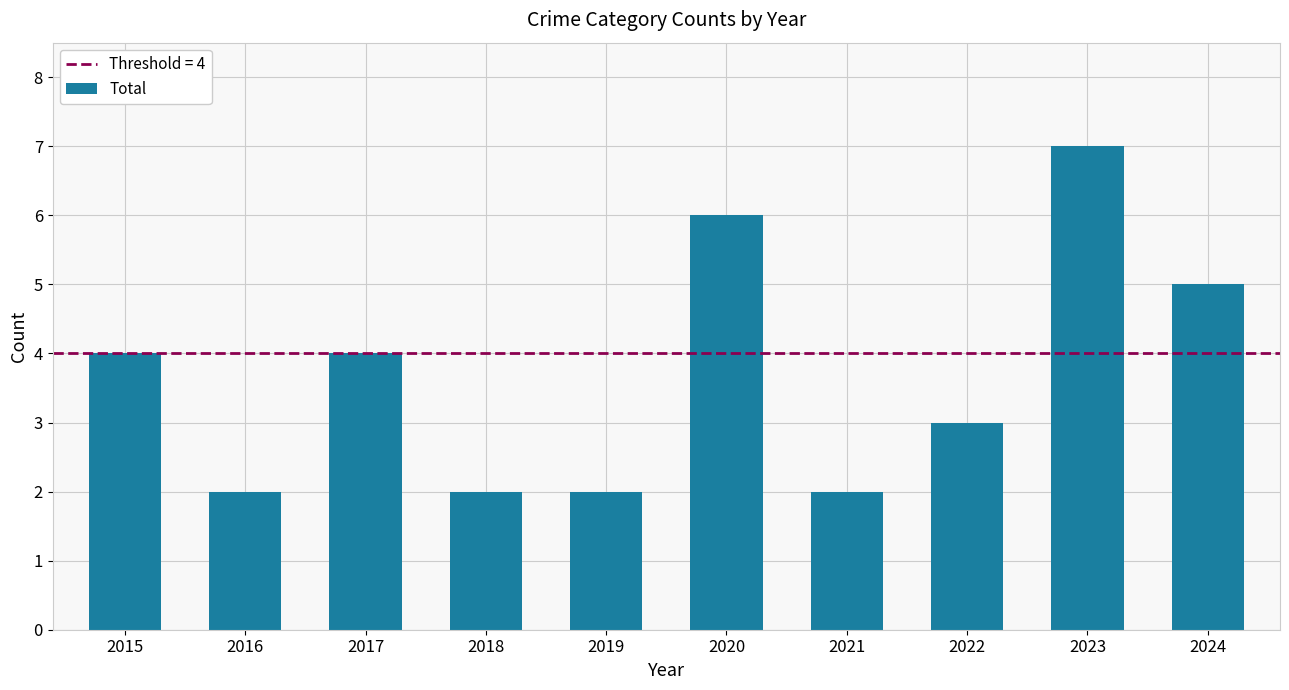

What is the average value?

4